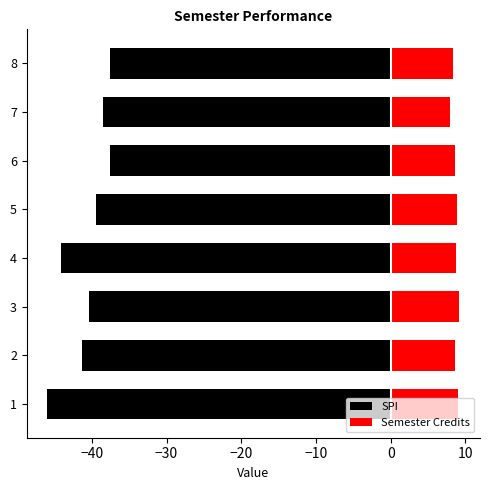

What are all the series names shown in the legend?

SPI, Semester Credits